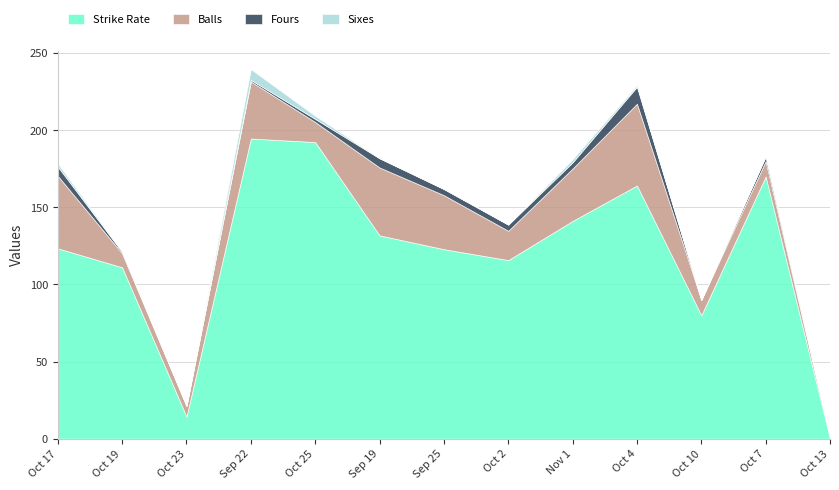

Where is Balls nearest to the value 27?

Nov 1